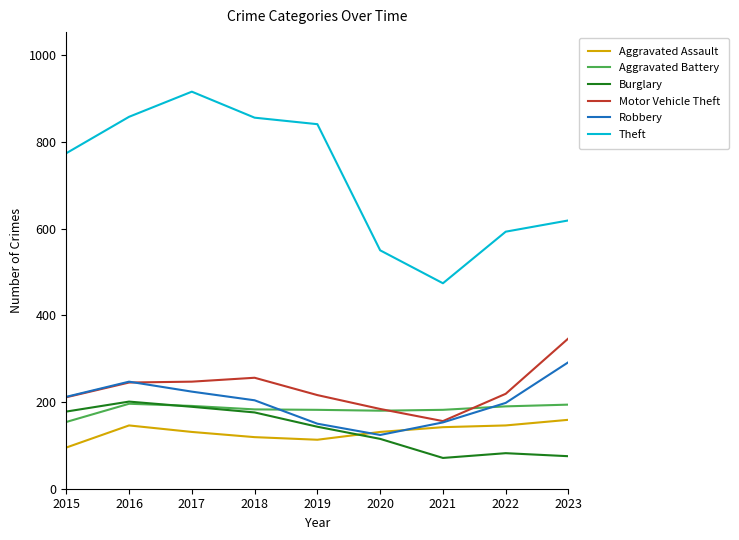

What are all the series names shown in the legend?

Aggravated Assault, Aggravated Battery, Burglary, Motor Vehicle Theft, Robbery, Theft